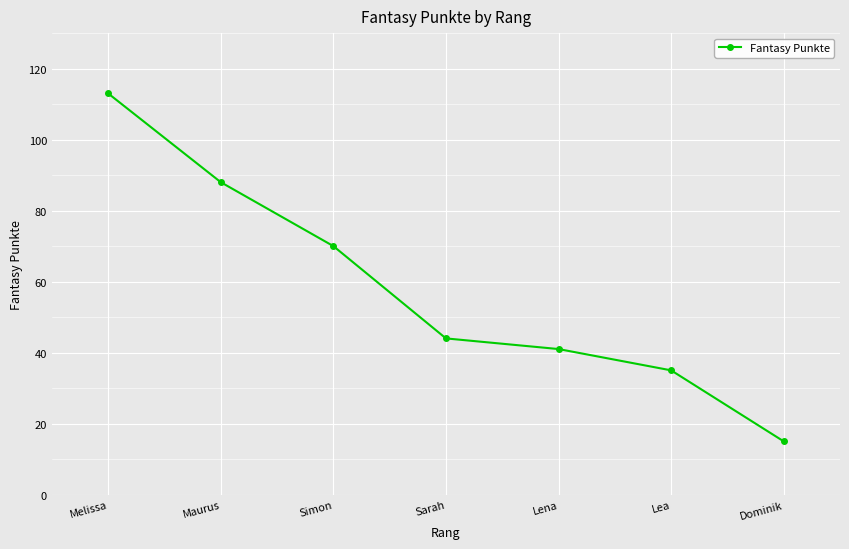

Does the chart have visible grid lines?

Yes